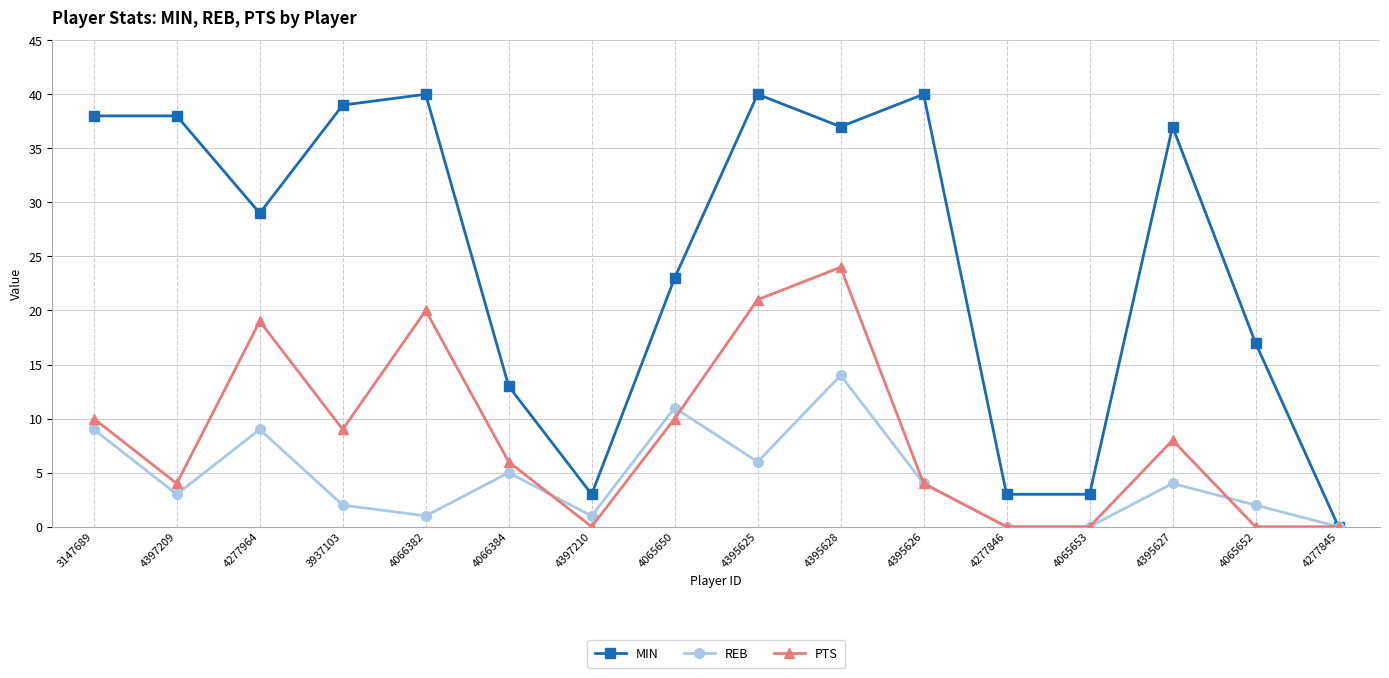

Count the number of categories in the chart.

16